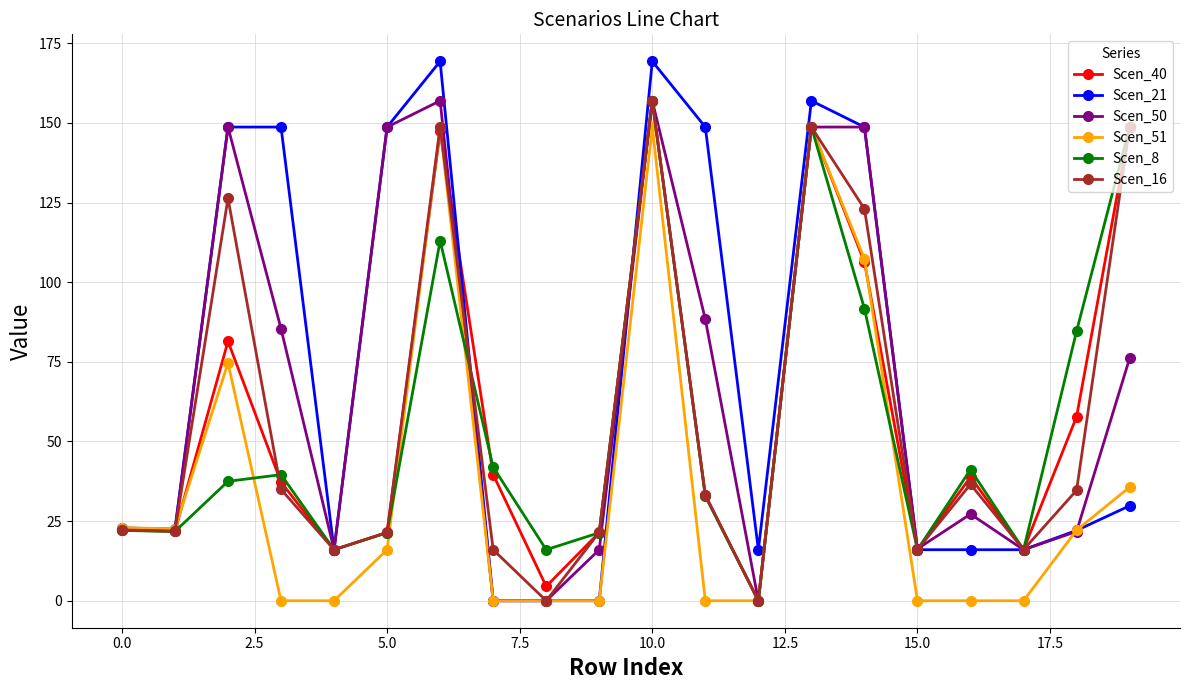

How many series are shown in this chart?

6